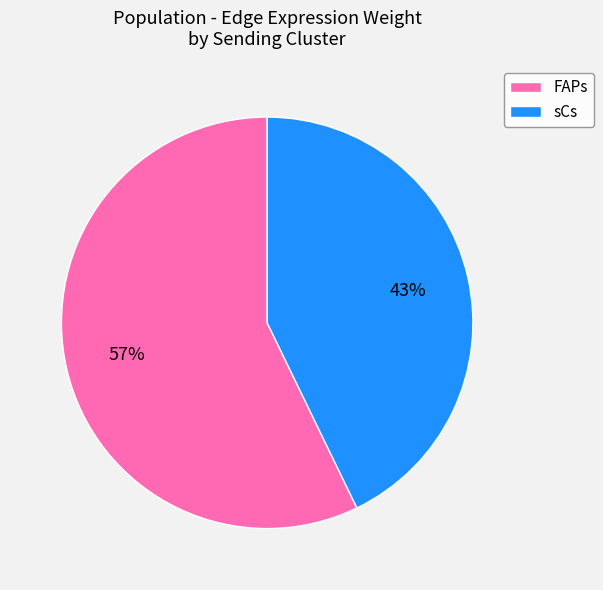

Which slice is the smallest?

sCs